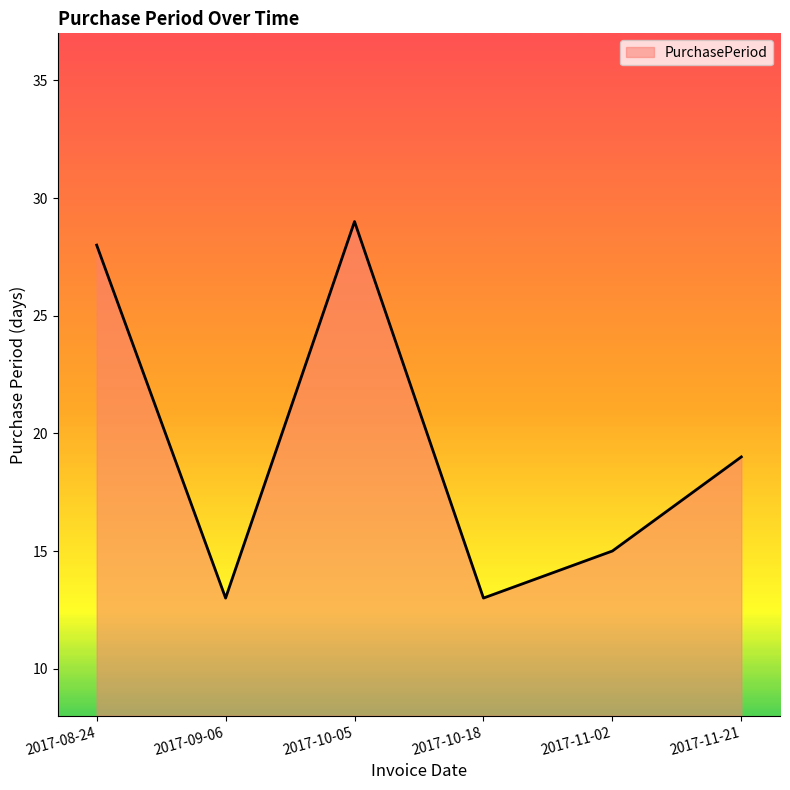

What is the sum of all values?

117